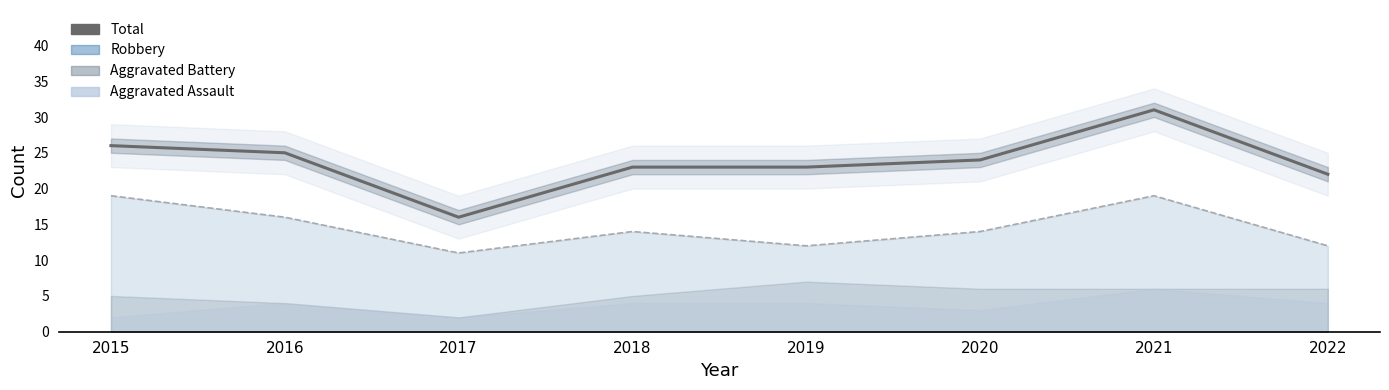

What is the change in value from 2015 to 2019?

-3